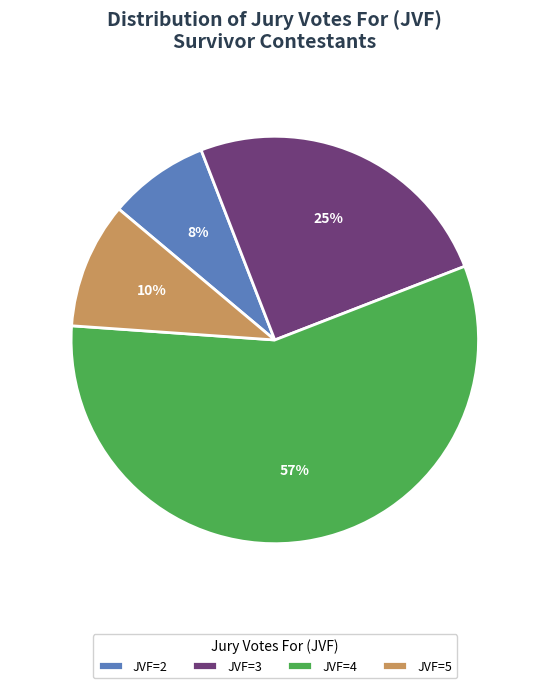

Is JVF=4 the majority of the pie?

Yes